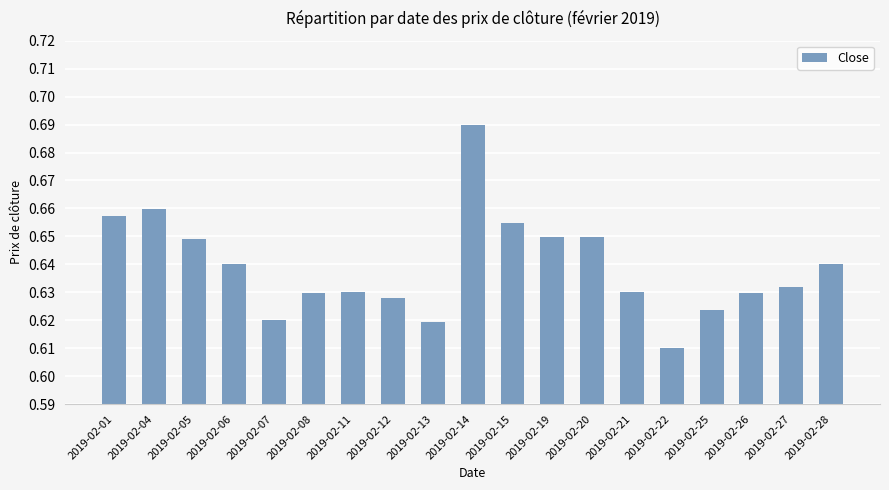

The chart shows a value of 1.0 at 2019-02-11. True or false?

False